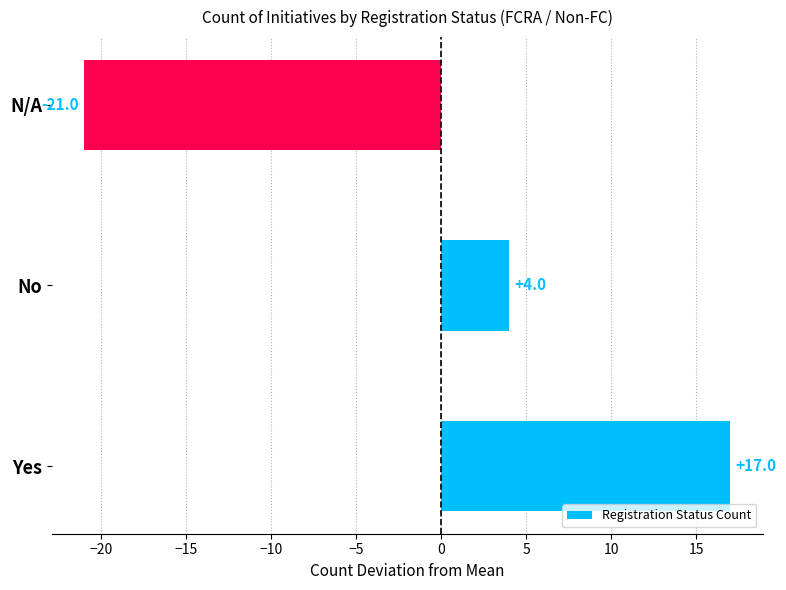

What is the sum of the values at Yes and No?

21